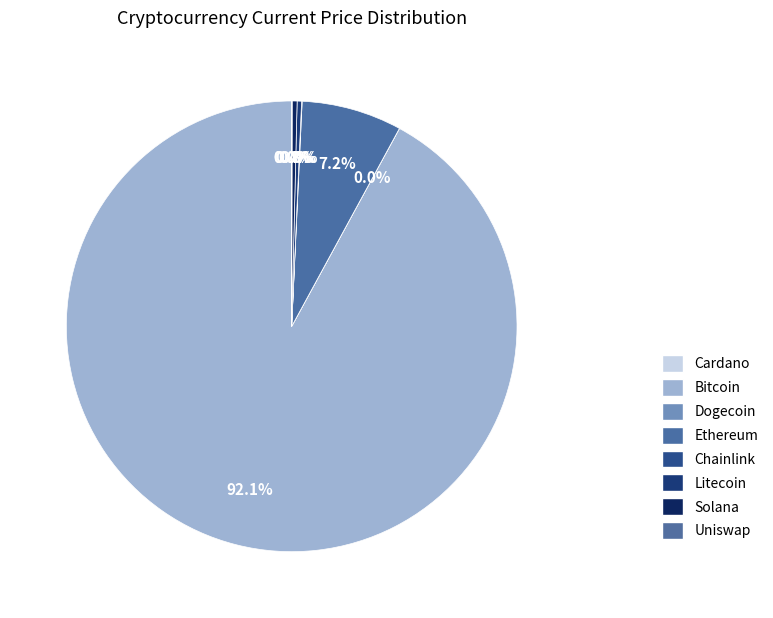

Count the number of slices in the pie.

8